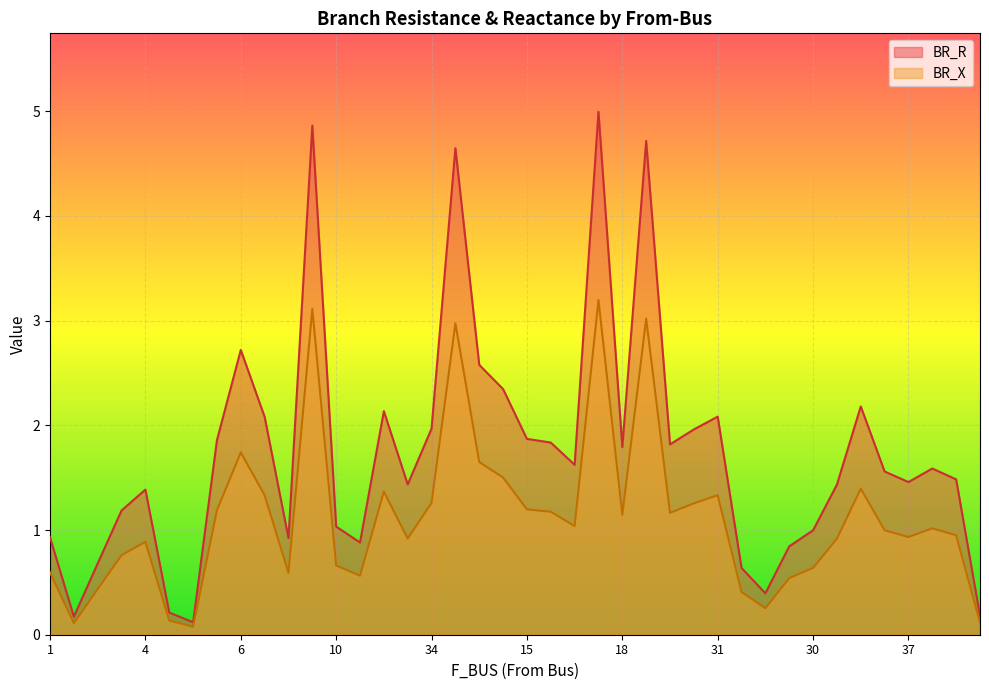

Count the number of data series in this chart.

2